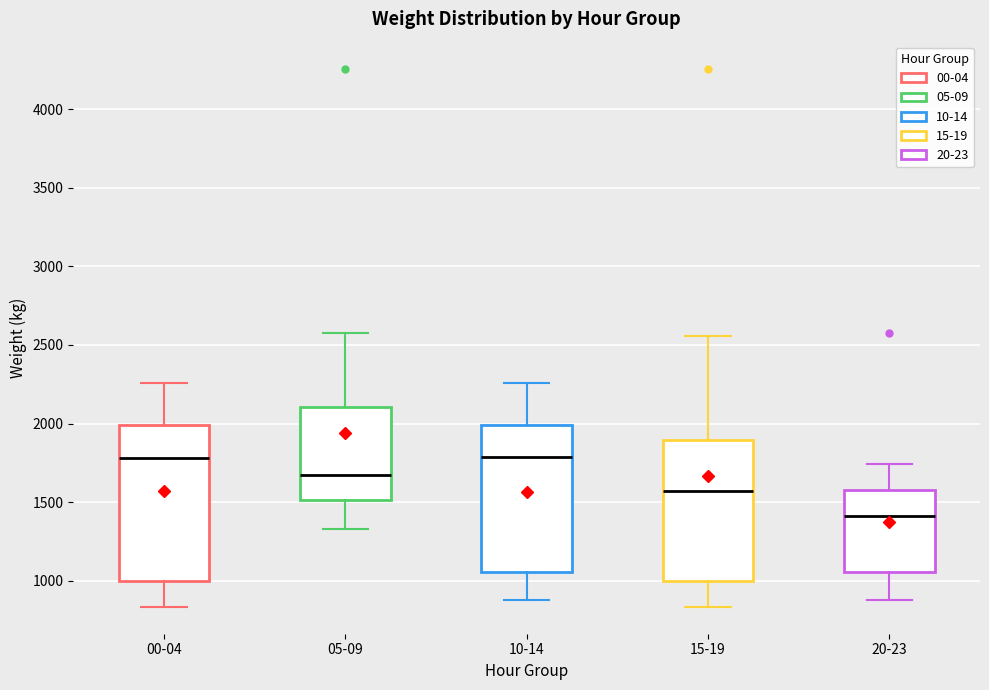

Reading left to right, transcribe this box plot: for each box, give where its median line is, the range the box spans, and where its two whiskers end, as read against the y-axis. The values are not printed on the chart, so give them approximately, as read against the axis.

00-04: median 1800, box 1000 to 2000, whiskers 850 to 2250
05-09: median 1650, box 1500 to 2100, whiskers 1350 to 2600
10-14: median 1800, box 1050 to 2000, whiskers 900 to 2250
15-19: median 1550, box 1000 to 1900, whiskers 850 to 2550
20-23: median 1400, box 1050 to 1600, whiskers 900 to 1750